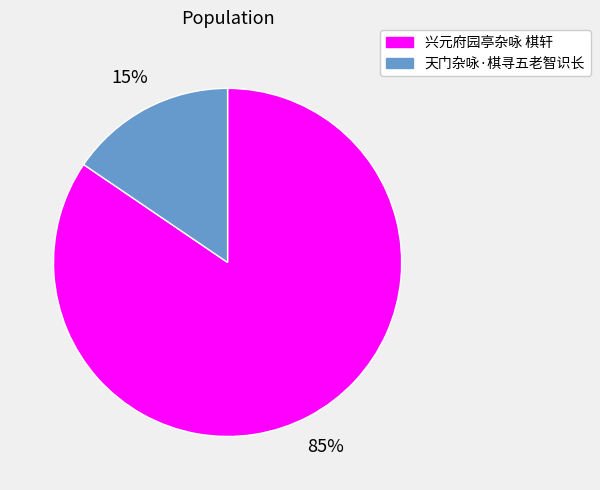

The 兴元府园亭杂咏 棋轩 slice represents 95% of the pie. True or false?

False